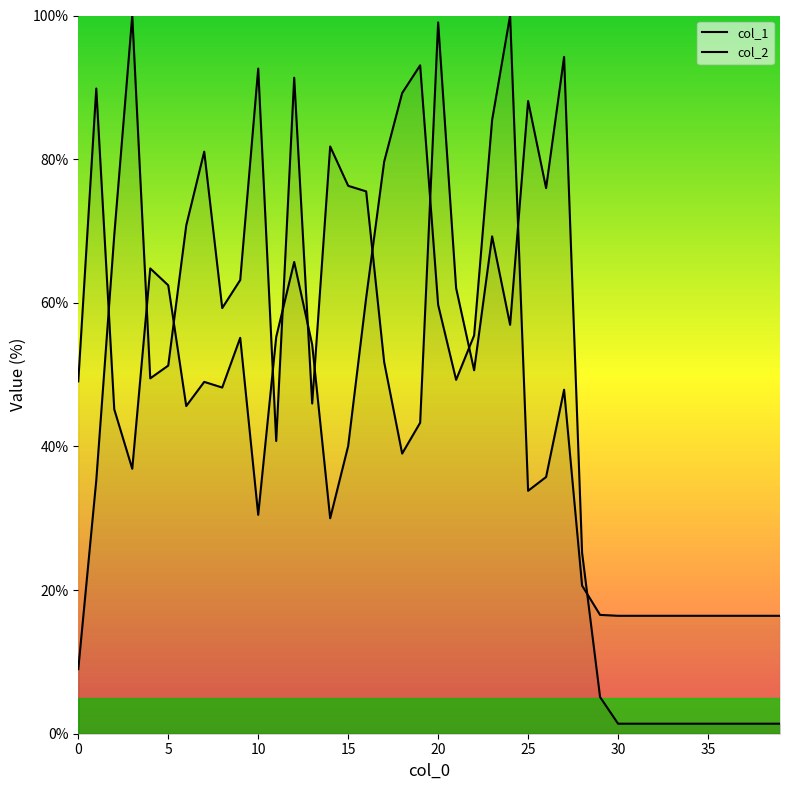

What are all the series names shown in the legend?

col_1, col_2